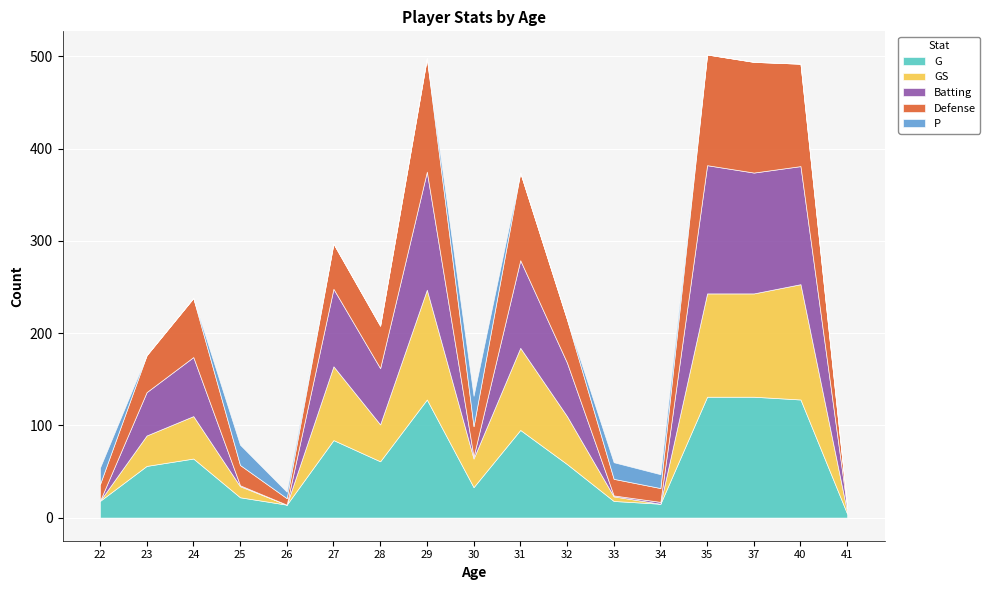

After their last crossing, which series has the higher values: Batting or P?

Batting